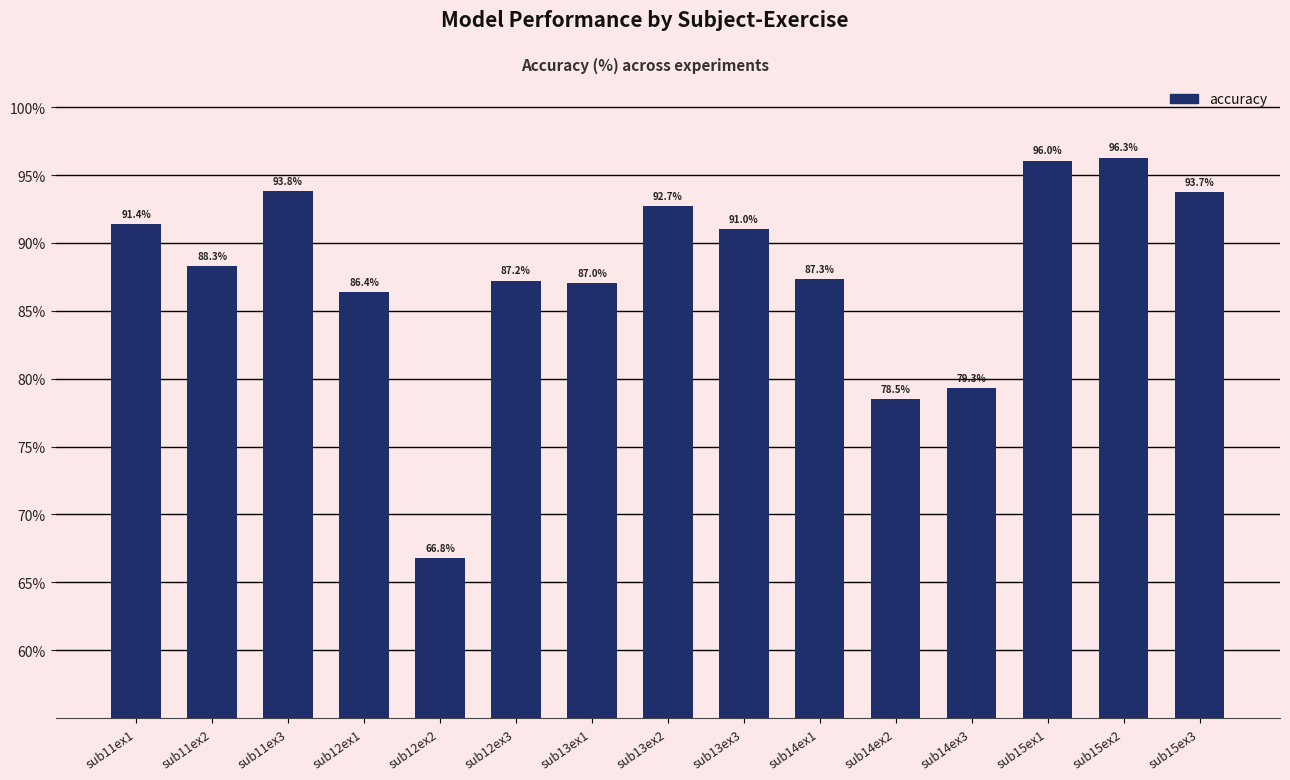

At which label is the value closest to 81?

sub14ex3